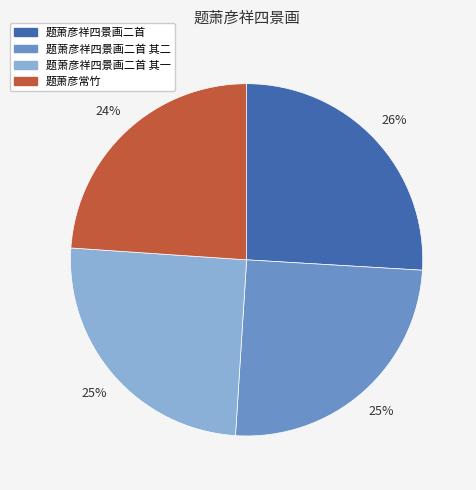

What percentage is the 题萧彦祥四景画二首 slice, to the nearest percent?

26%